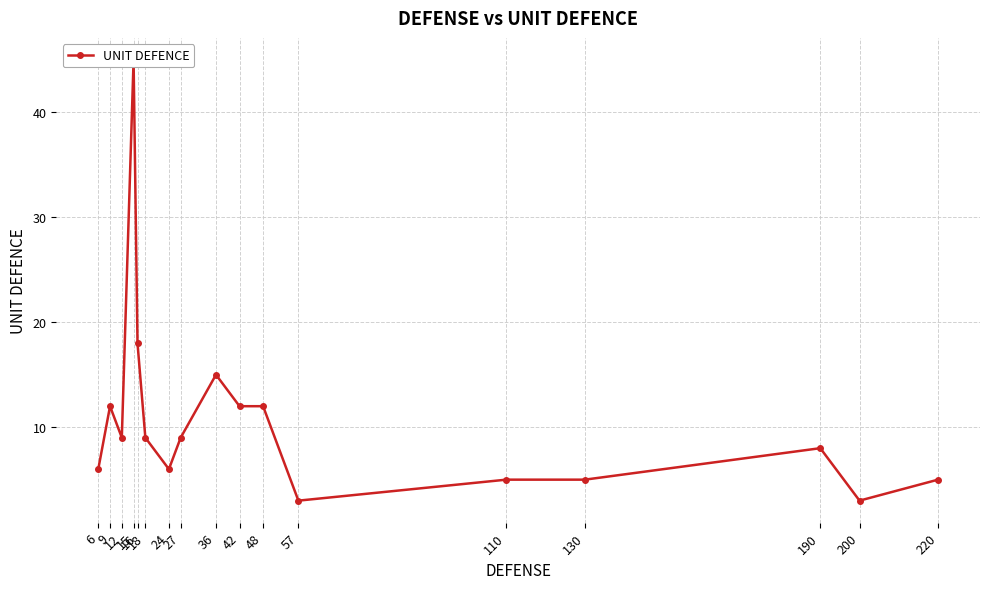

The value at 15 is 45. True or false?

True